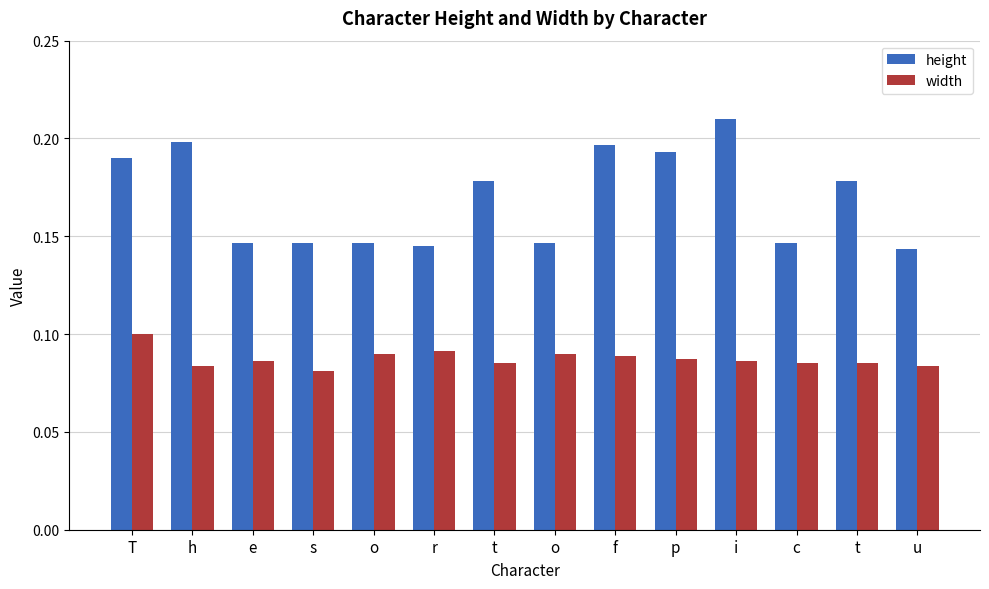

How many height values are between 0 and 1?

14